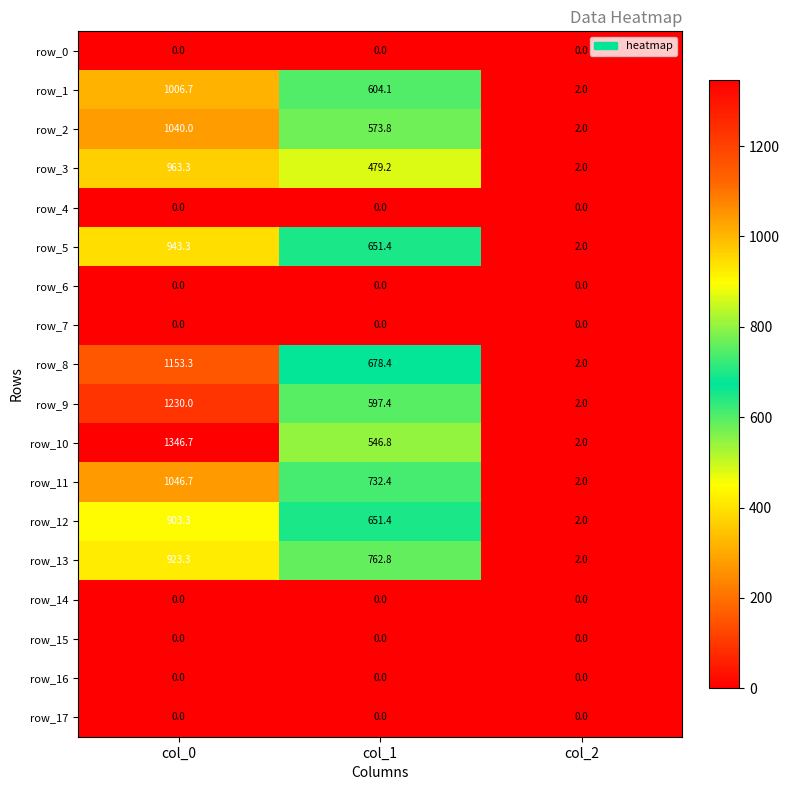

What is the maximum value shown in the chart?

1346.7